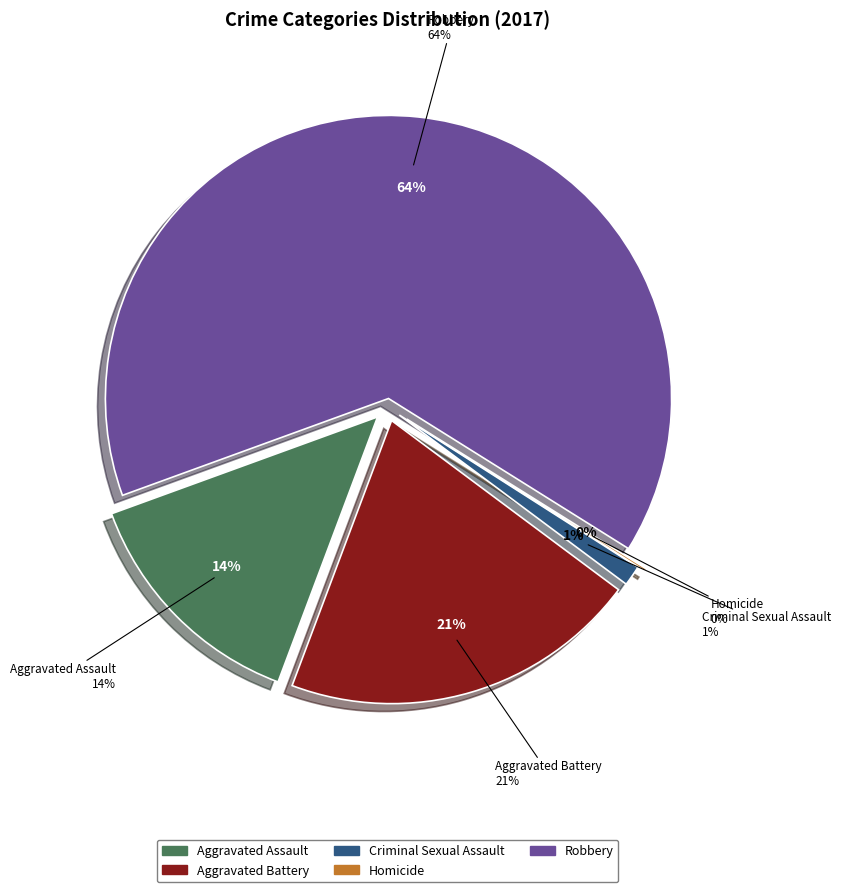

Count the number of slices in the pie.

5